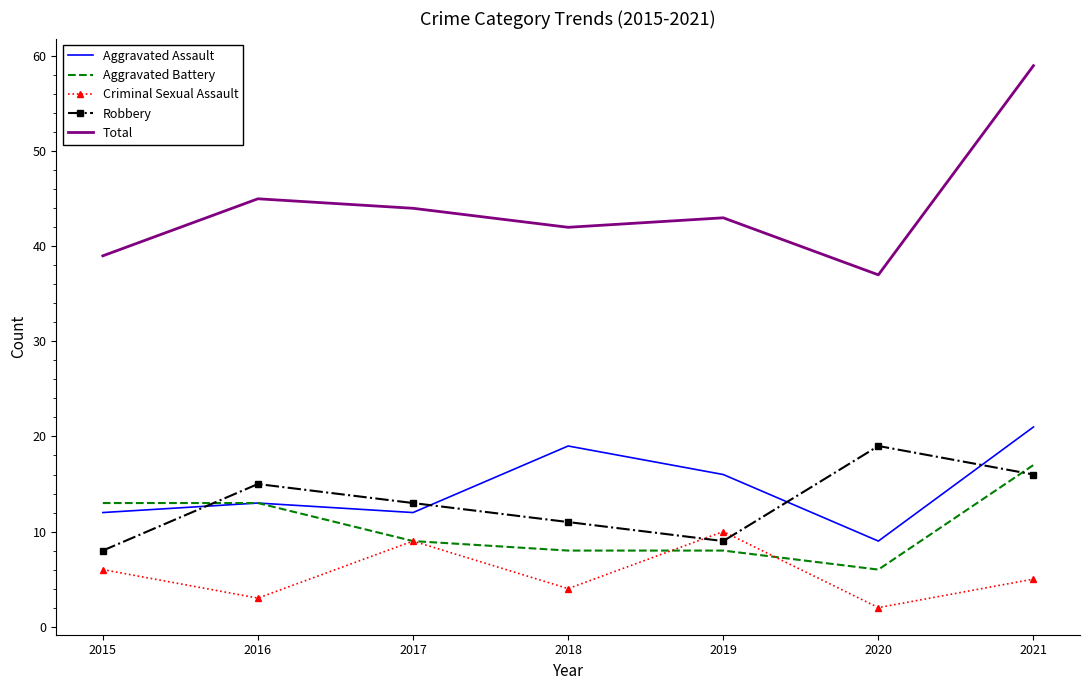

True or false: Criminal Sexual Assault and Aggravated Assault cross at least once.

False